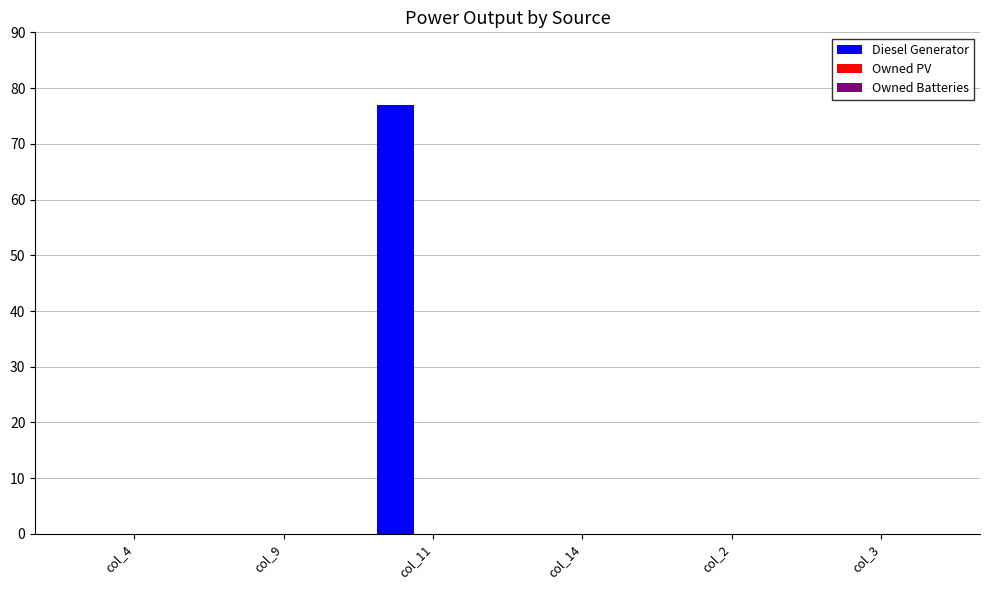

Is it true that the value at col_3 is 0.0?

True